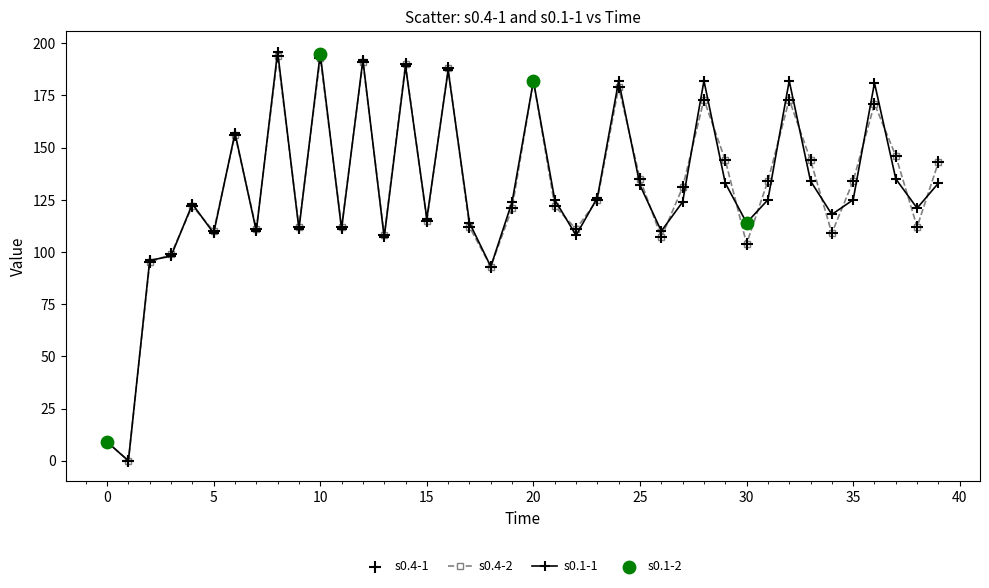

True or false: s0.4-2 has more than 1 points higher than both neighbors.

True